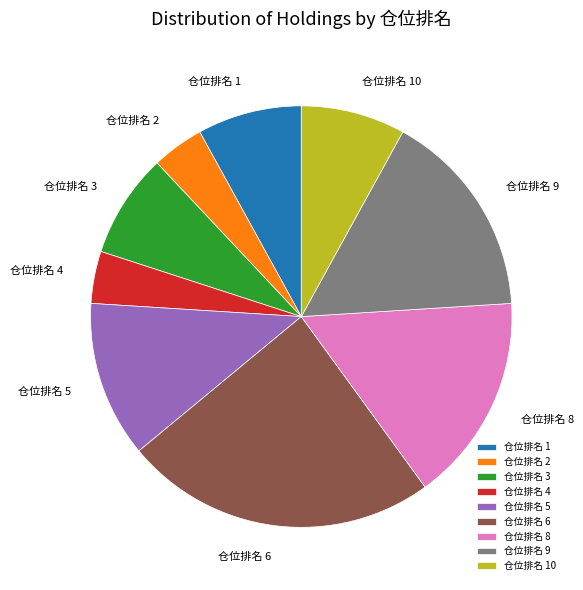

Which slice is the largest?

仓位排名 6